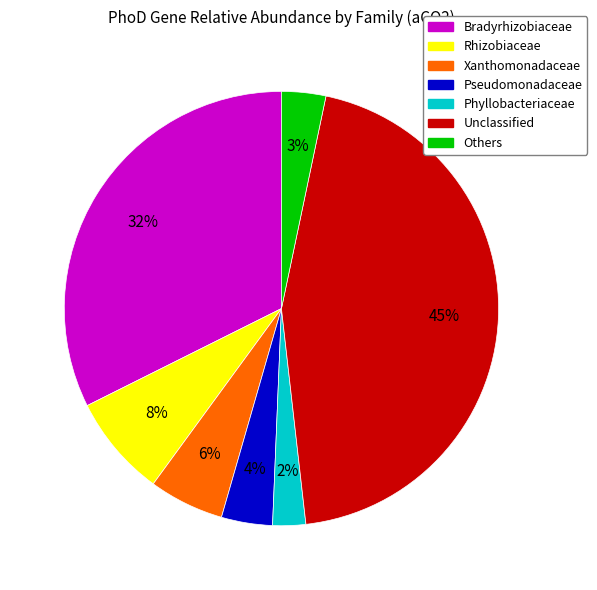

To the nearest percent, what is the average slice percentage?

14%